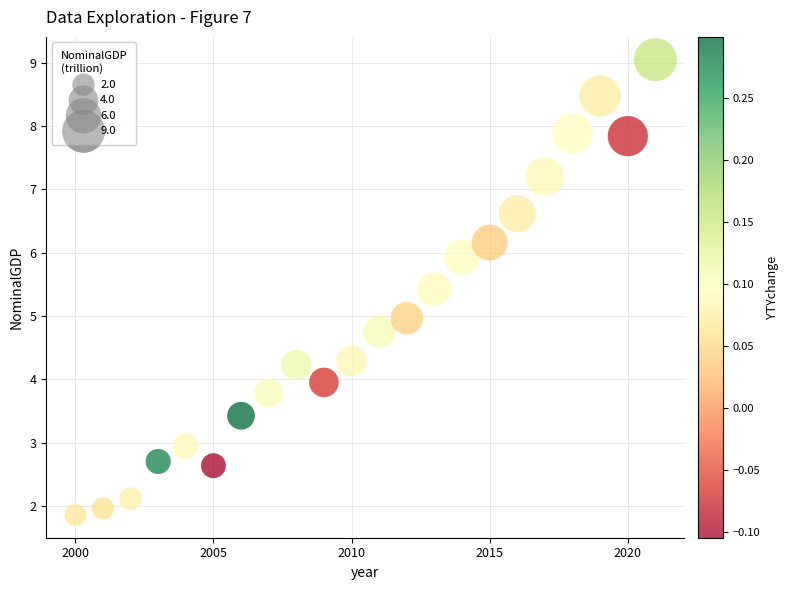

What is the range of X values (max minus min)?

21.0